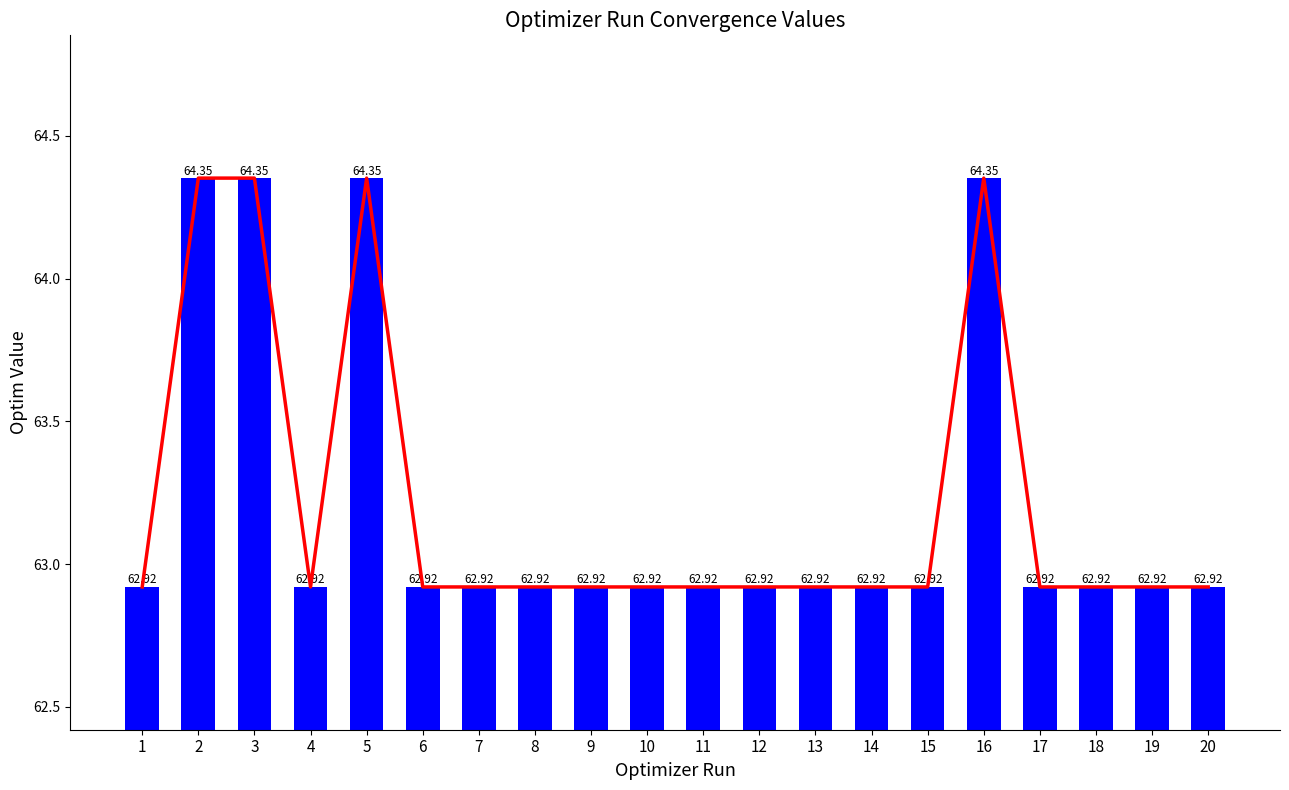

What is the ratio of the value at 13 to the value at 10?

1.0